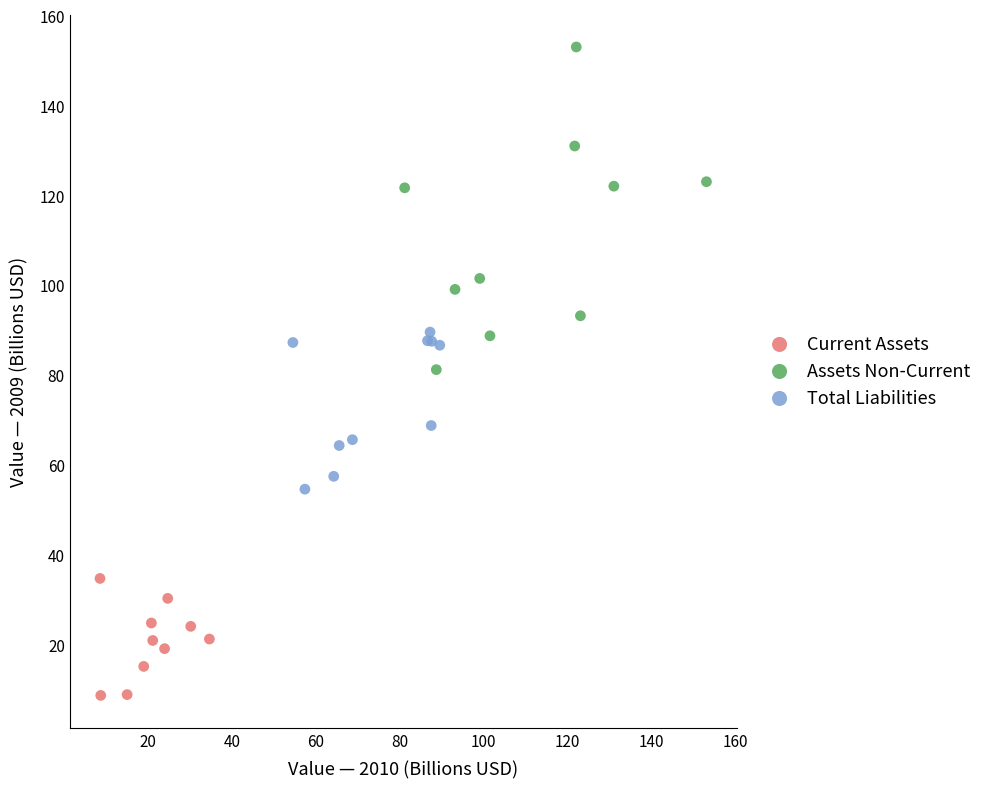

Which series reaches the minimum Y coordinate?

Current Assets